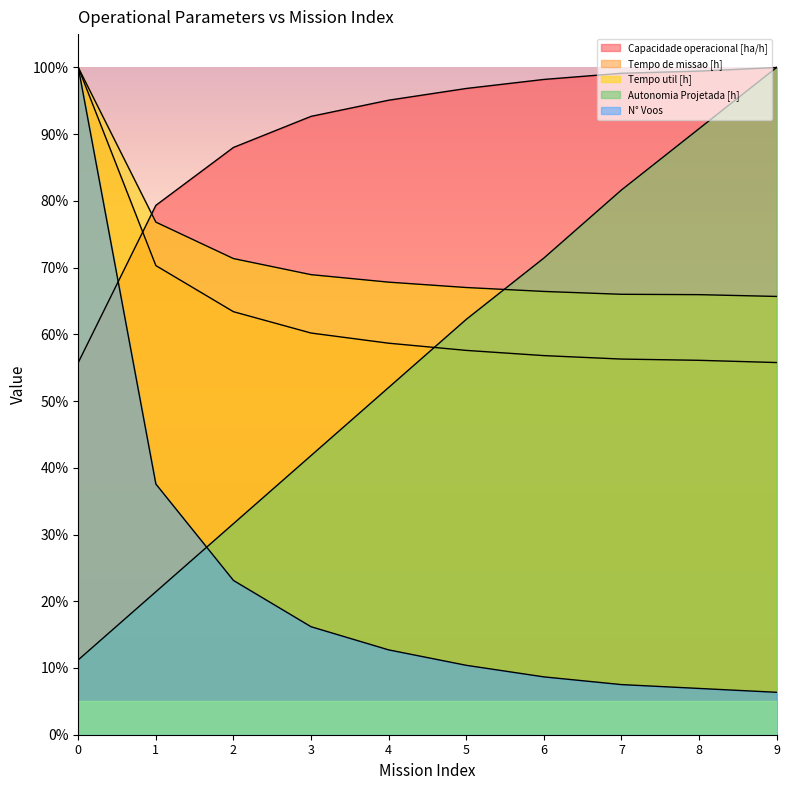

Read the Capacidade operacional [ha/h] value at 5.

96.9